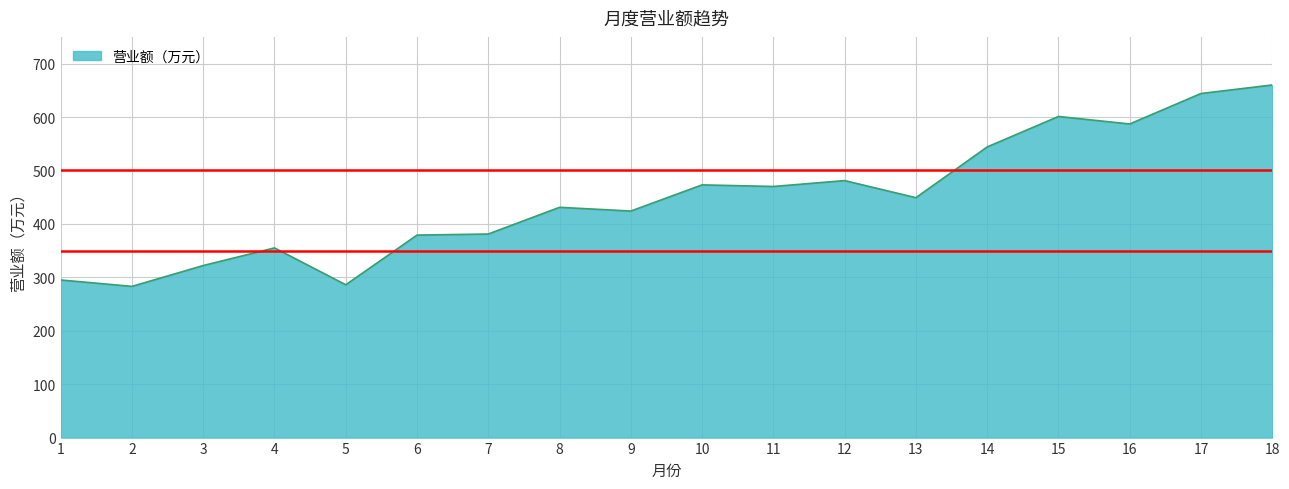

What is the maximum value shown in the chart?

660